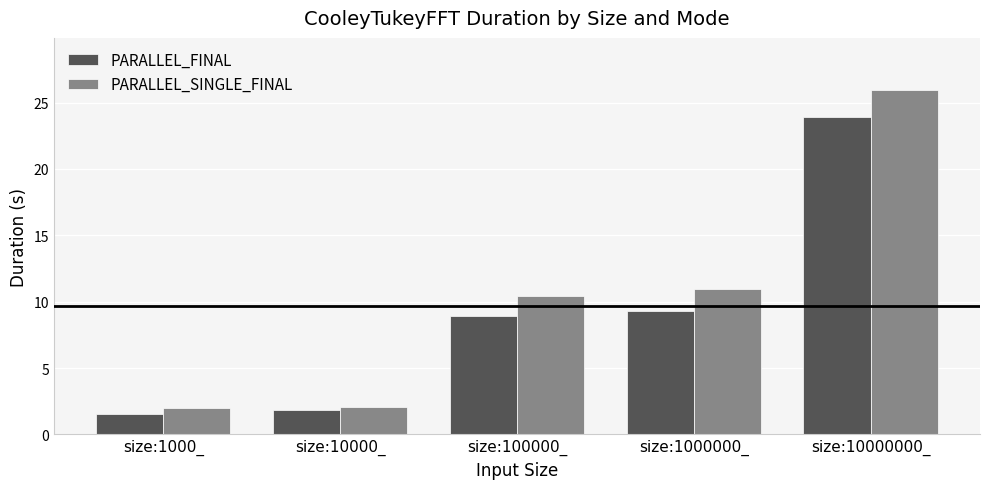

What is the minimum value for PARALLEL_FINAL?

1.6